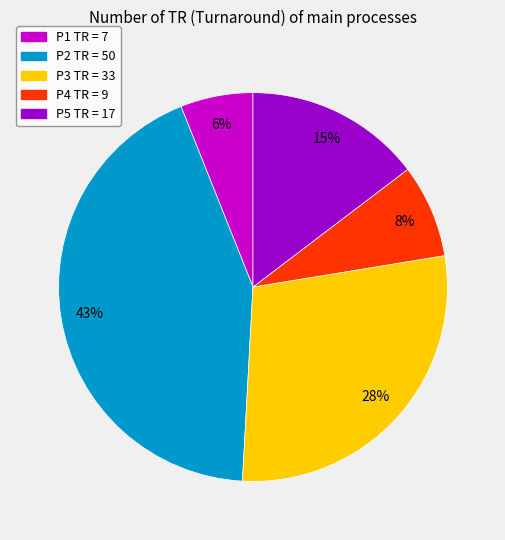

Count the number of slices in the pie.

5